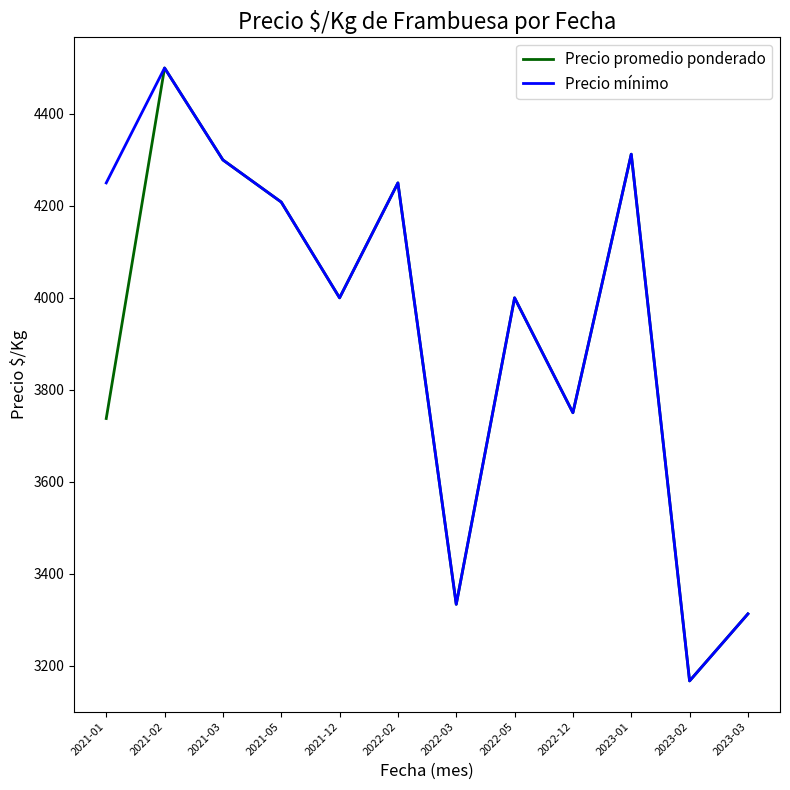

How many lines are shown in the chart?

2